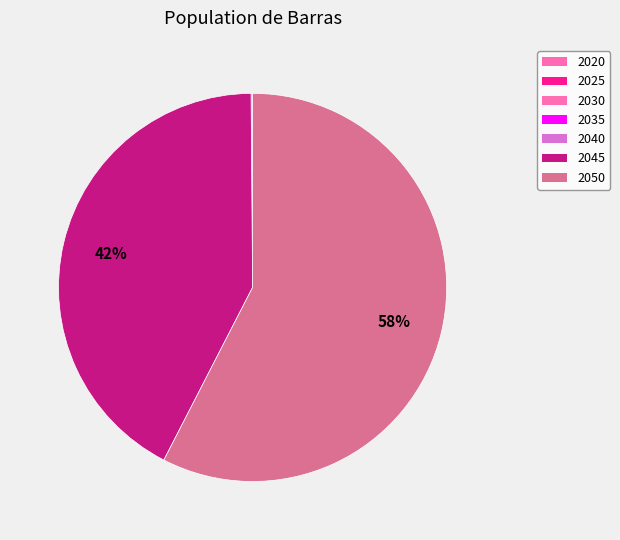

Rank the categories by value from highest to lowest.

2050, 2045, 2040, 2035, 2030, 2025, 2020